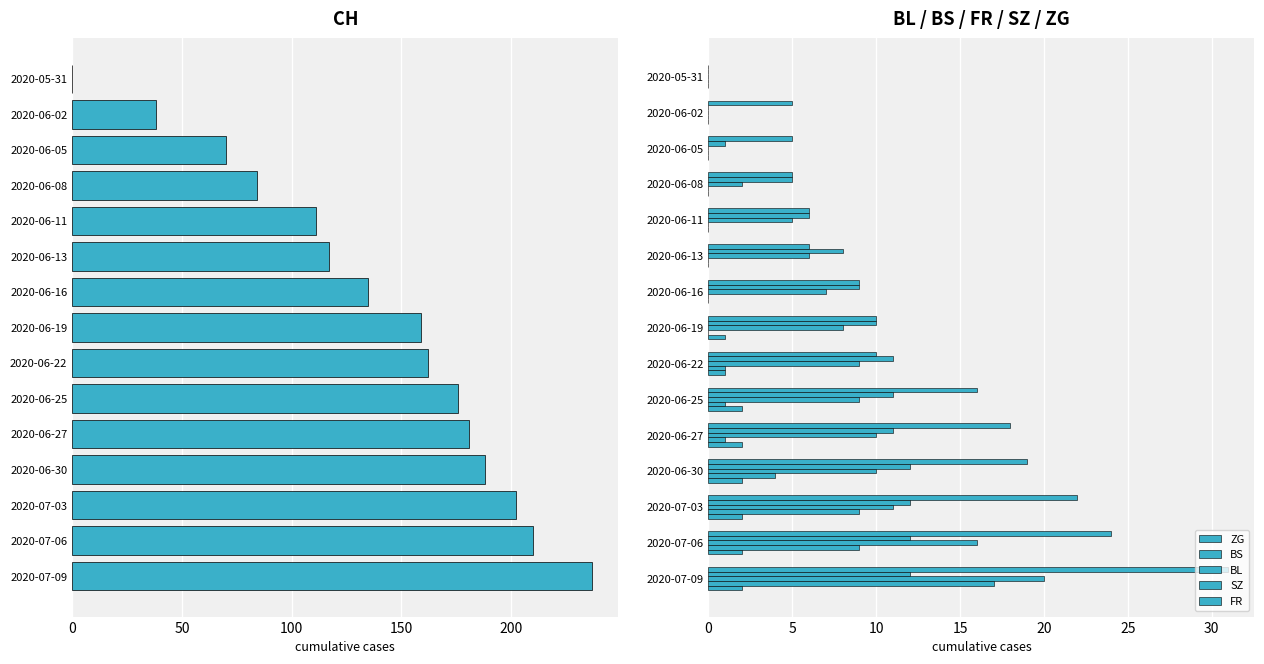

Reading left to right, list all the values displayed in this chart.

CH: 0	38	70	84	111	117	135	159	162	176	181	188	202	210	237
ZG: 0	5	5	5	6	6	9	10	10	16	18	19	22	24	31
BS: 0	0	1	5	6	8	9	10	11	11	11	12	12	12	12
BL: 0	0	0	2	5	6	7	8	9	9	10	10	11	16	20
SZ: 0	0	0	0	0	0	0	0	1	1	1	4	9	9	17
FR: 0	0	0	0	0	0	0	1	1	2	2	2	2	2	2